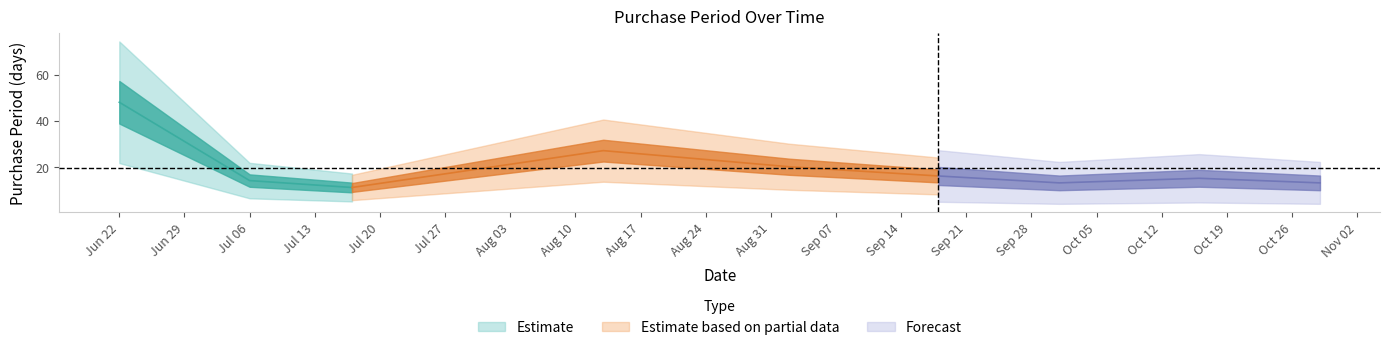

What is the value of the Estimate point at the 8th from the left?

15